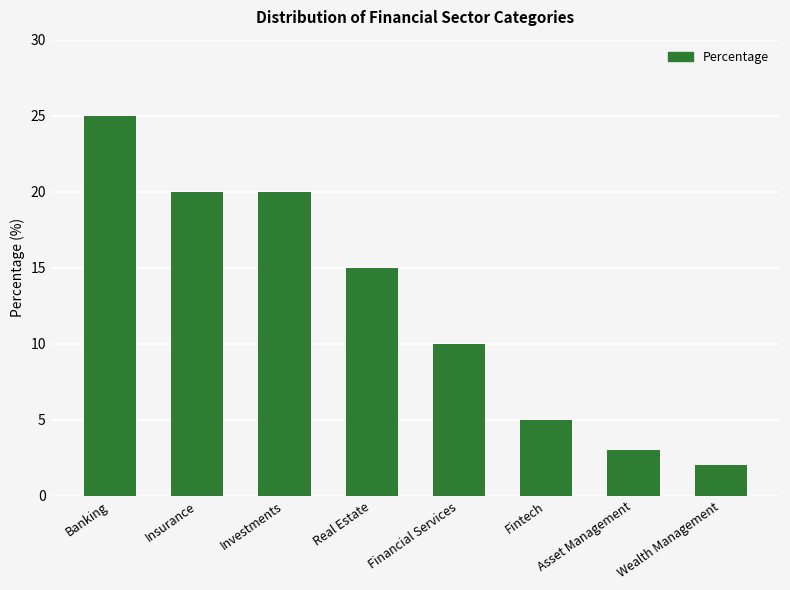

The chart shows a value of 36 at Investments. True or false?

False